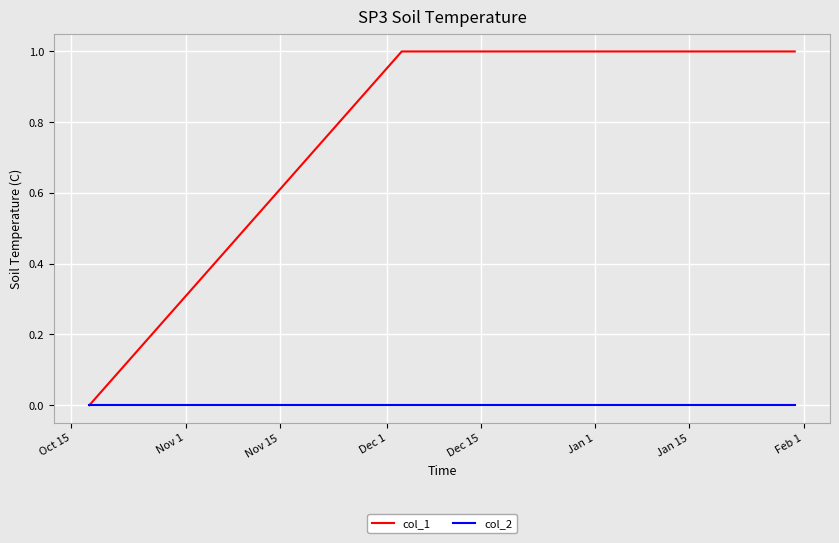

List the series in order of their overall mean, highest first.

col_1, col_2